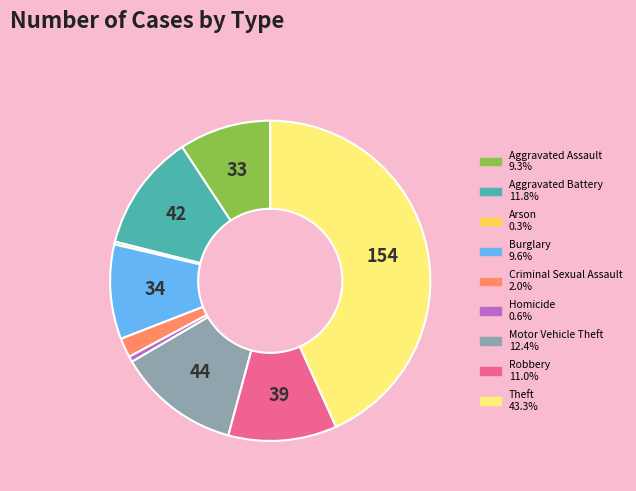

Which slice is the largest?

Theft